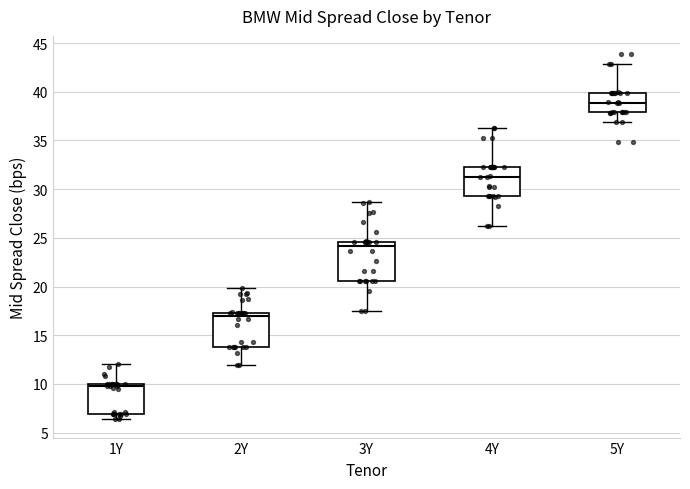

Reading left to right, read every box against the y-axis: the position of its median line, the range the box covers, and the ends of its whiskers. The values are not printed on the chart, so give them approximately, as read against the axis.

1Y: median 10.0 (just below the box's upper edge), box 7.0 to 10.0, whiskers 6.5 to 12.0
2Y: median 17.0, box 14.0 to 17.5, whiskers 12.0 to 20.0
3Y: median 24.0, box 20.5 to 24.5, whiskers 17.5 to 28.5
4Y: median 31.5, box 29.5 to 32.5, whiskers 26.0 to 36.5
5Y: median 39.0, box 38.0 to 40.0, whiskers 37.0 to 43.0